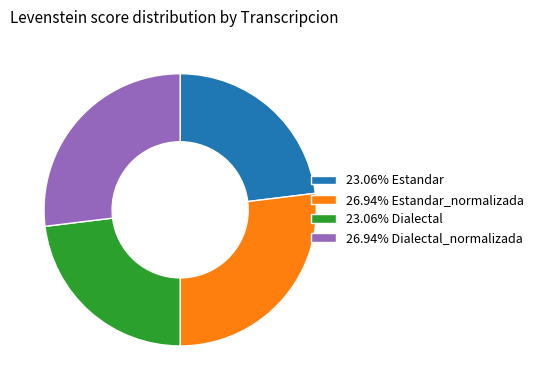

Does 23.06% Dialectal represent more than half of the total?

No